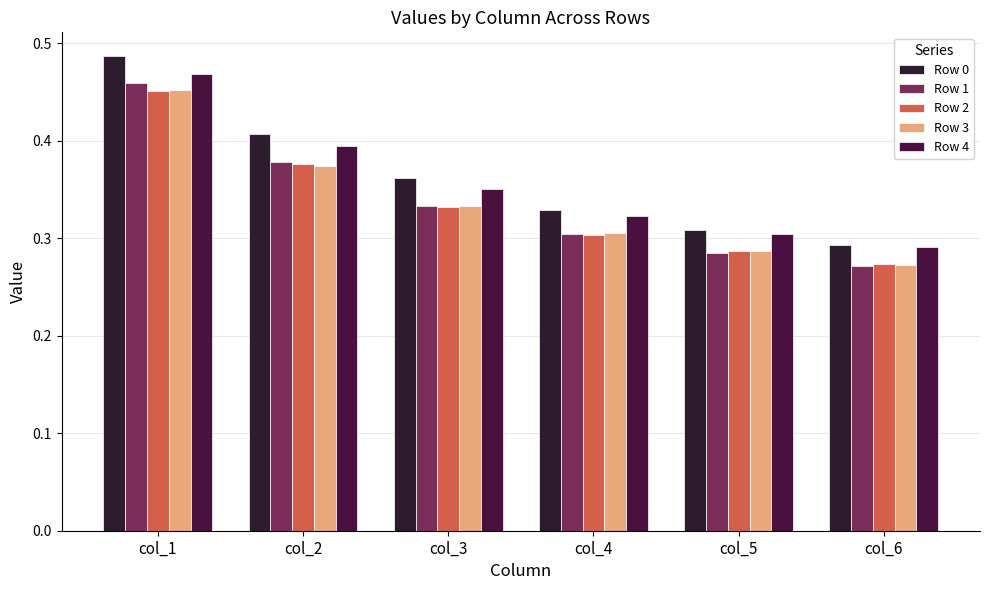

Count the number of data series in this chart.

5